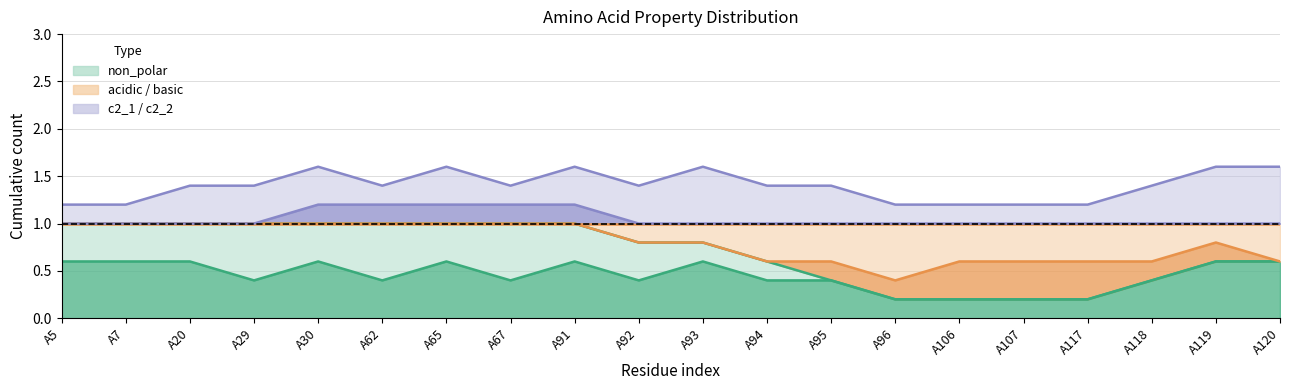

True or false: basic and c2_1 cross at least once.

False